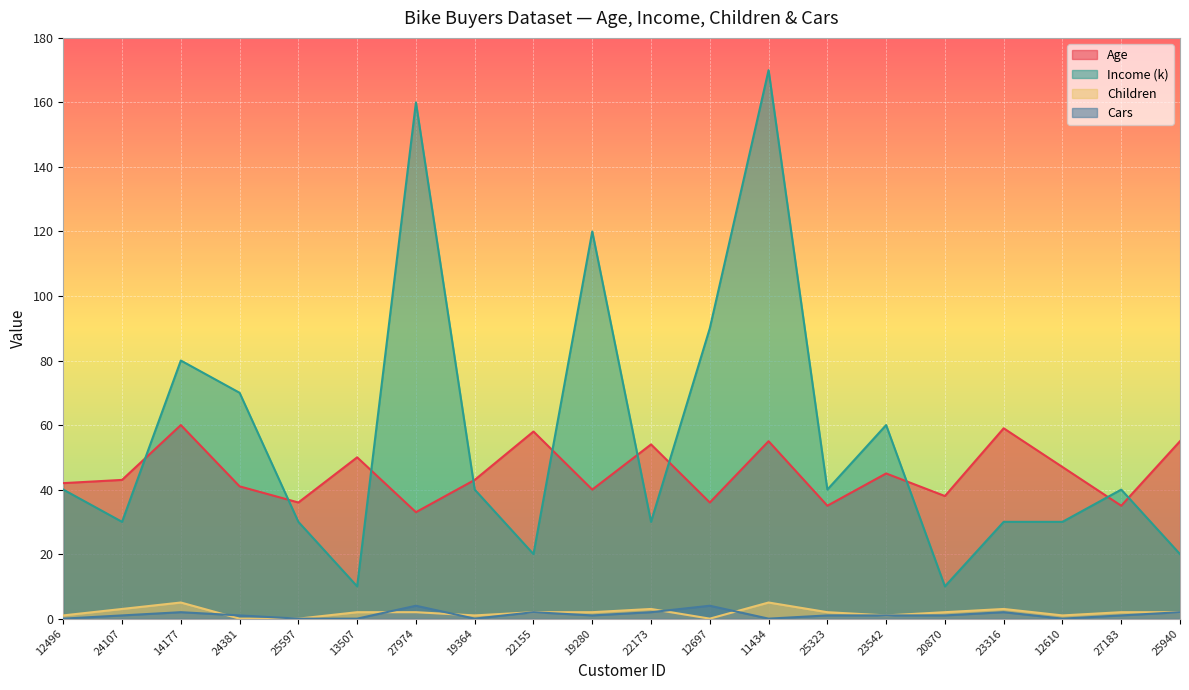

The Age series shows 47 at 12610. True or false?

True